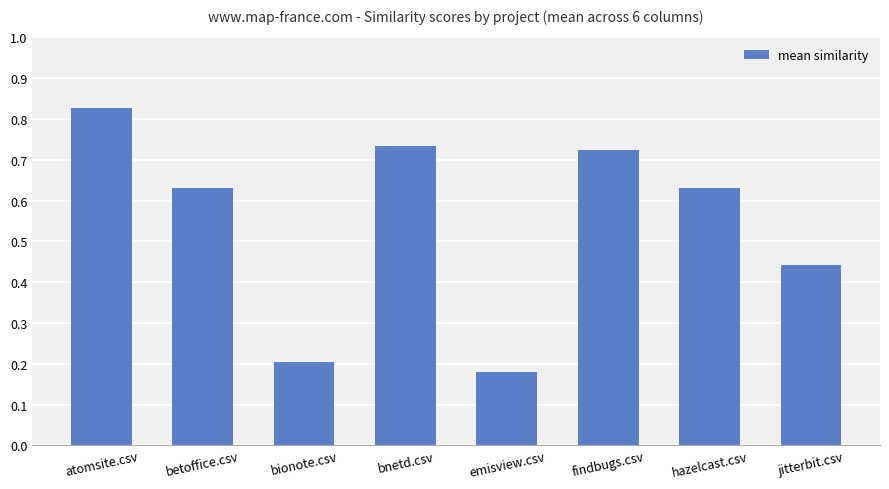

What is the average value?

0.5